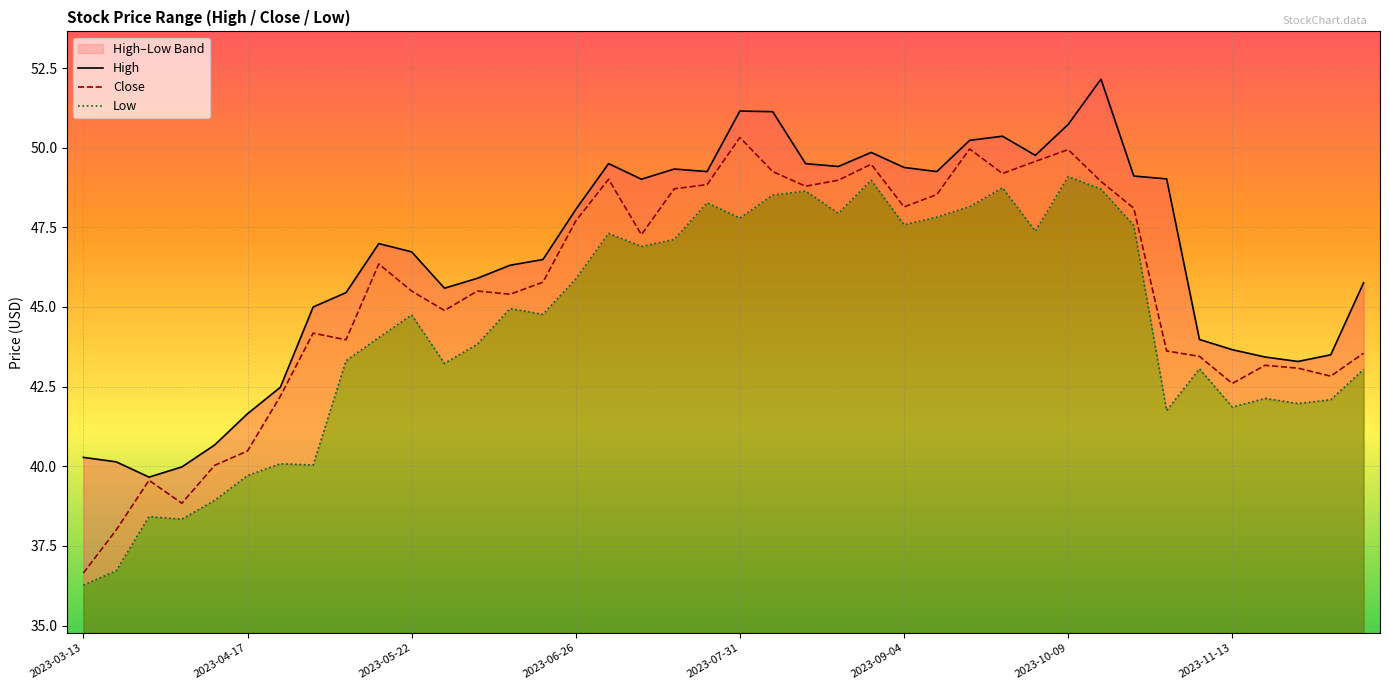

What is the sum of all Low values?

1775.7